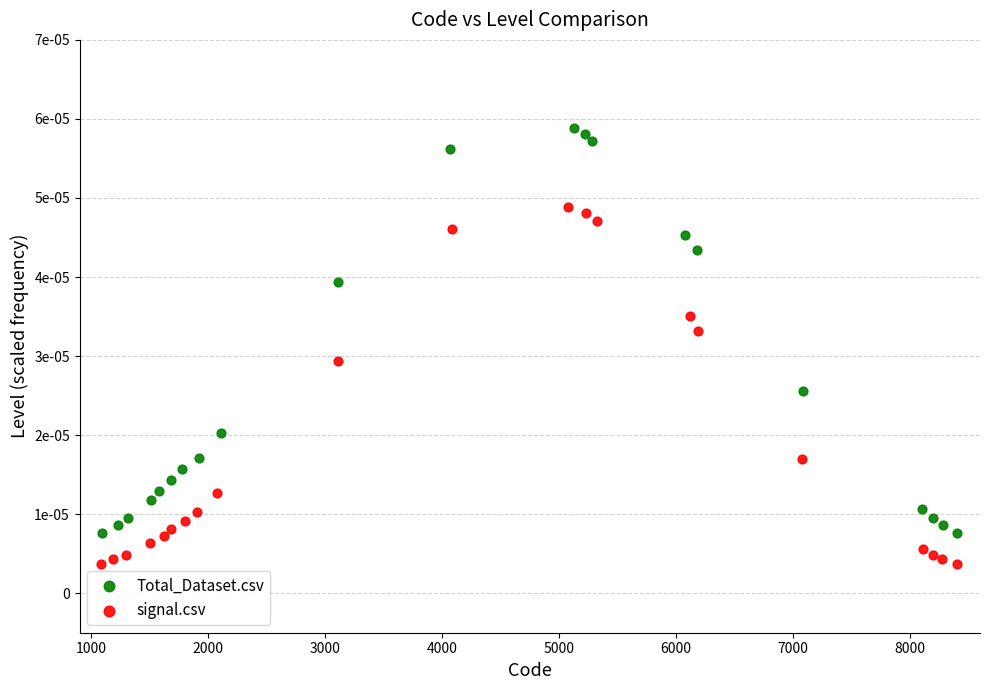

Which series contains the highest Y value?

Total_Dataset.csv